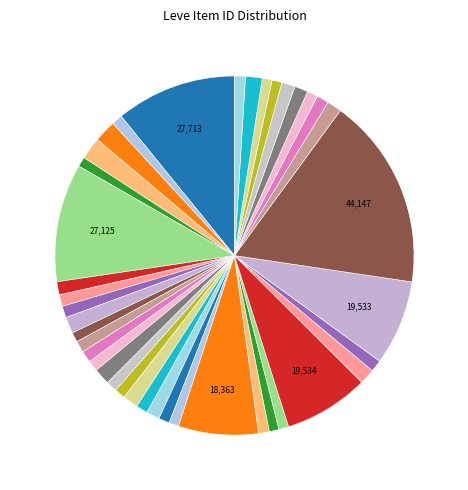

How many segments does this pie chart have?

40